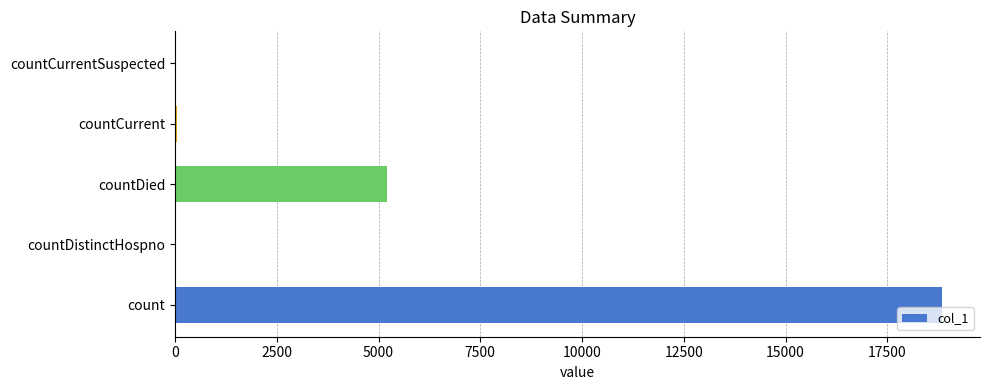

Is it true that the value at countCurrentSuspected is -6144?

False